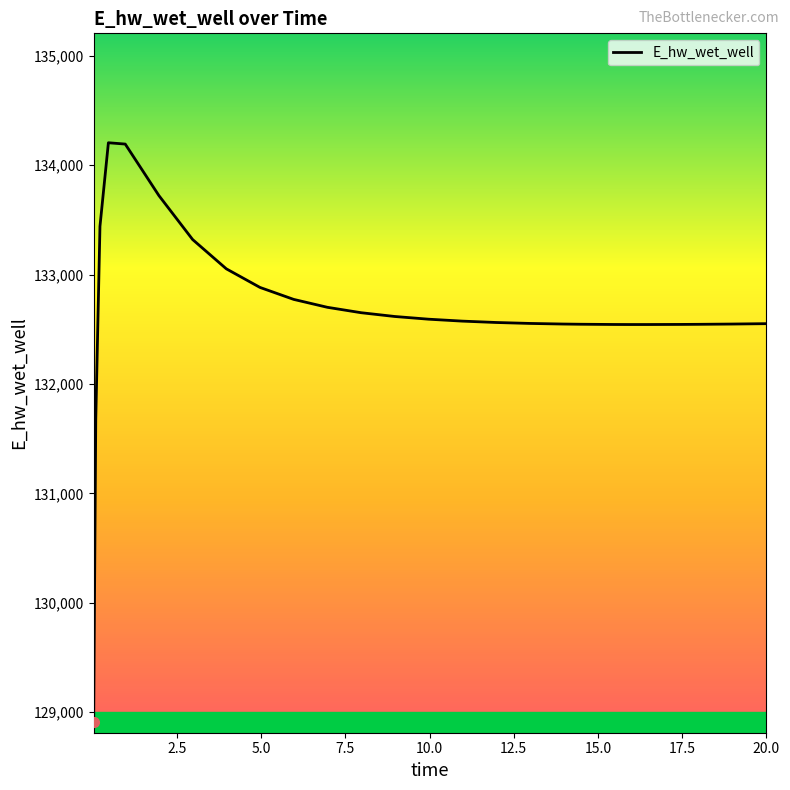

What is the smallest value displayed?

128913.0